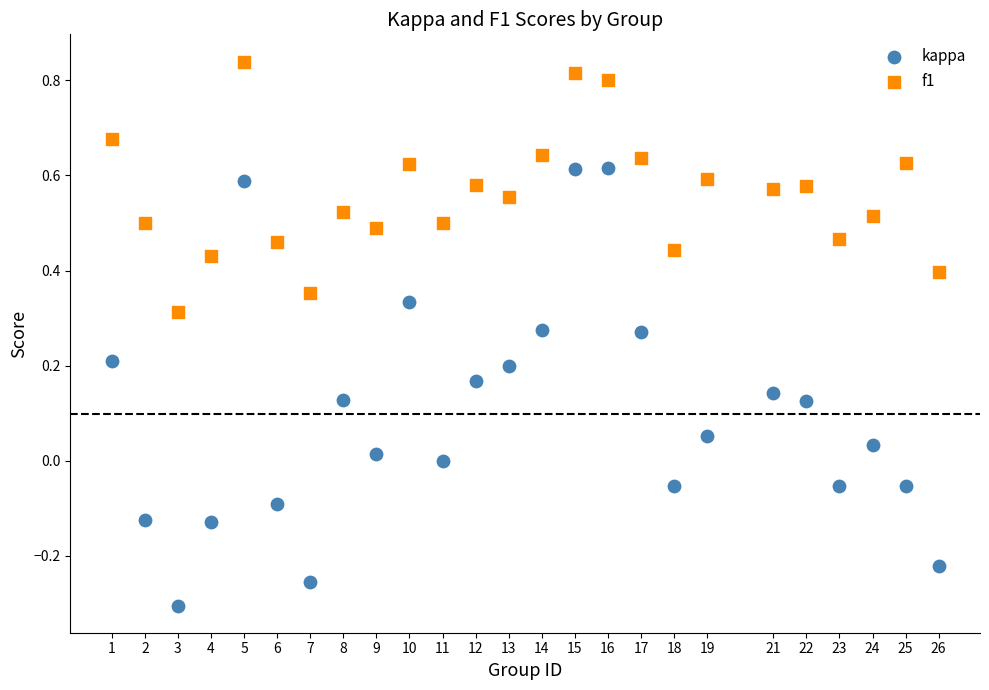

Which series reaches the maximum Y coordinate?

f1